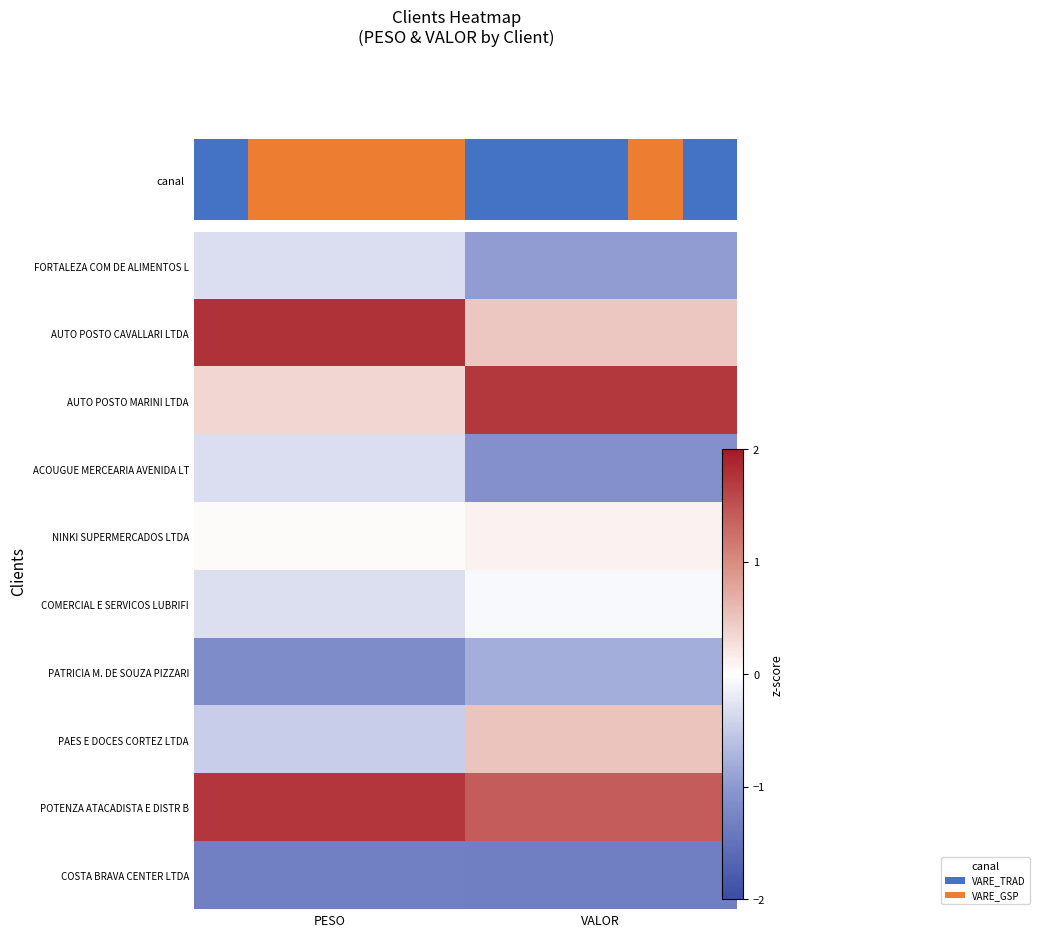

Reading left to right, what are all the values shown in this chart?

FORTALEZA COM DE ALIMENTOS L: PESO=-0.3	VALOR=-1.0
AUTO POSTO CAVALLARI LTDA: PESO=1.8	VALOR=0.5
AUTO POSTO MARINI LTDA: PESO=0.4	VALOR=1.7
ACOUGUE MERCEARIA AVENIDA LT: PESO=-0.3	VALOR=-1.1
NINKI SUPERMERCADOS LTDA: PESO=0.0	VALOR=0.1
COMERCIAL E SERVICOS LUBRIFI: PESO=-0.3	VALOR=-0.0
PATRICIA M. DE SOUZA PIZZARI: PESO=-1.2	VALOR=-0.8
PAES E DOCES CORTEZ LTDA: PESO=-0.5	VALOR=0.5
POTENZA ATACADISTA E DISTR B: PESO=1.7	VALOR=1.4
COSTA BRAVA CENTER LTDA: PESO=-1.3	VALOR=-1.3